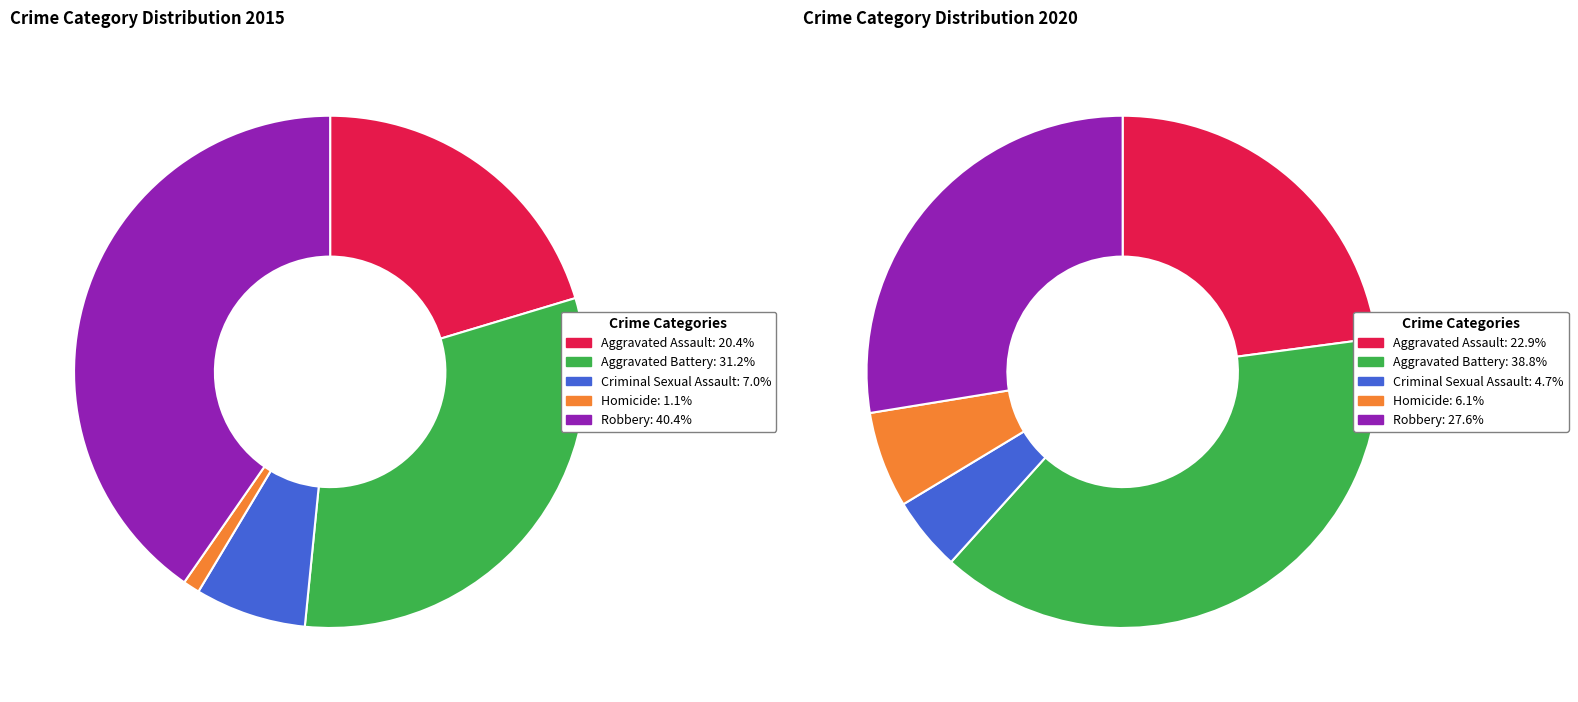

Which category has the smallest portion of the pie?

Homicide